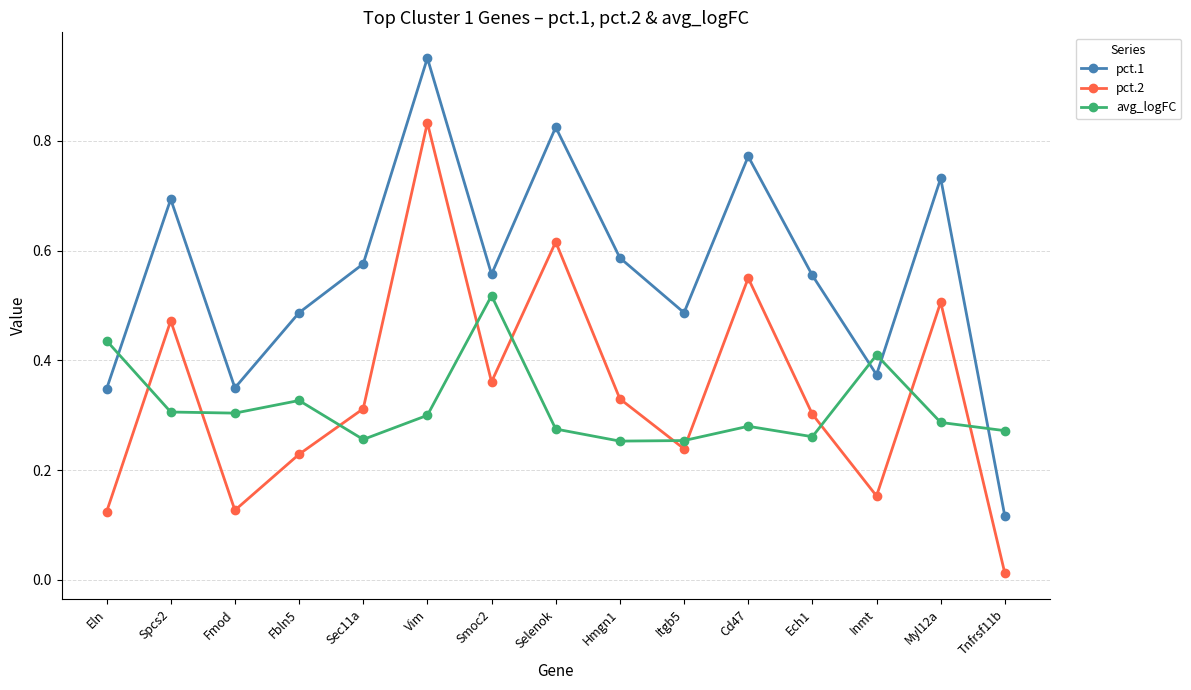

The avg_logFC series shows 0.3 at Ech1. True or false?

True